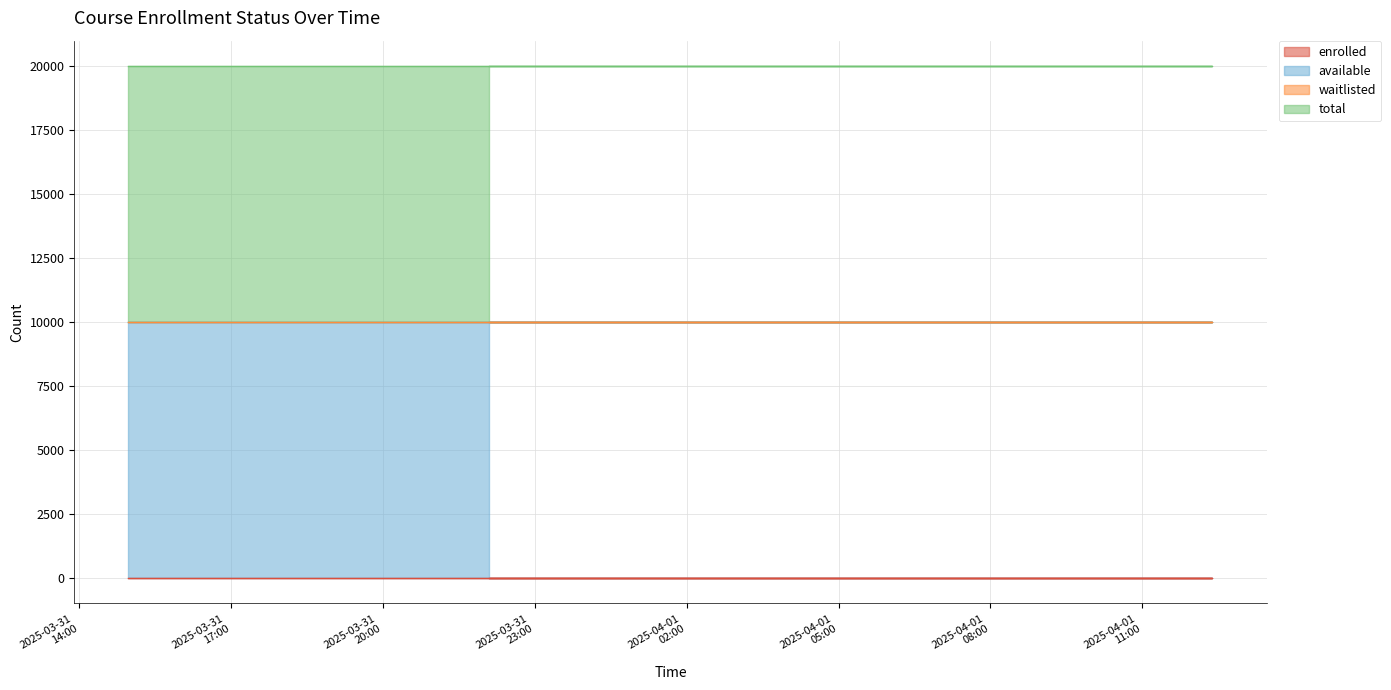

True or false: available has more than 0 points higher than both neighbors.

False